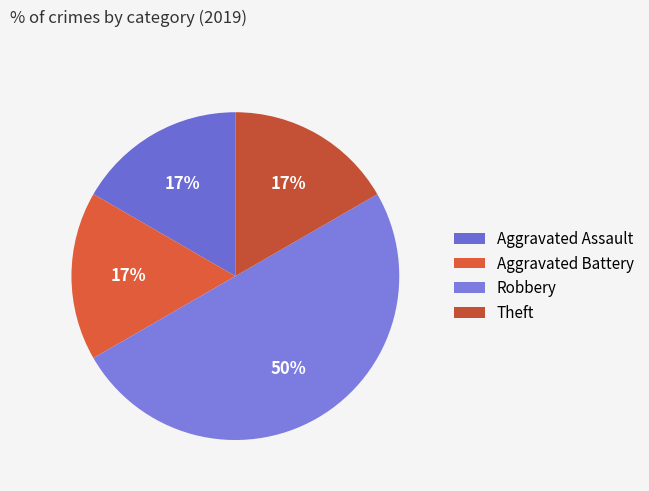

To the nearest percent, what is the combined percentage of Aggravated Assault and Theft?

33%